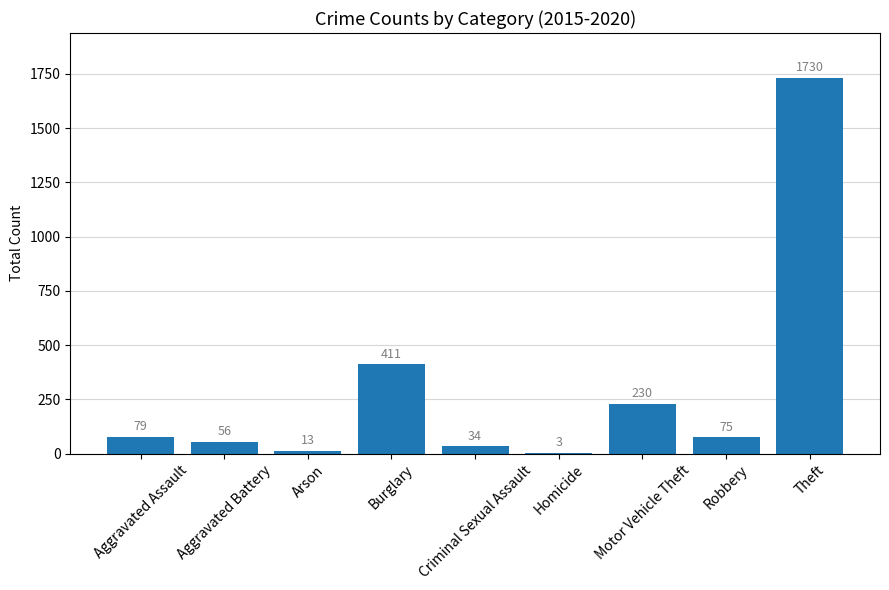

What is the sum of all values?

2631